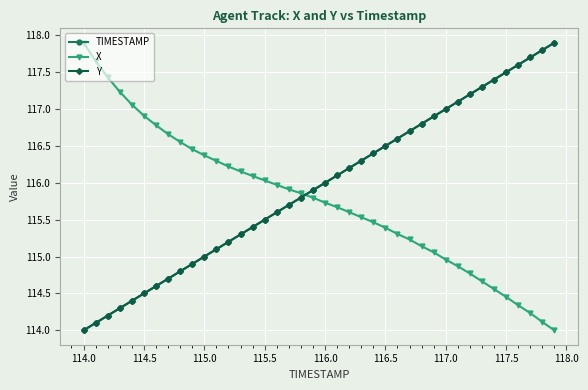

What is the minimum value for X?

114.0